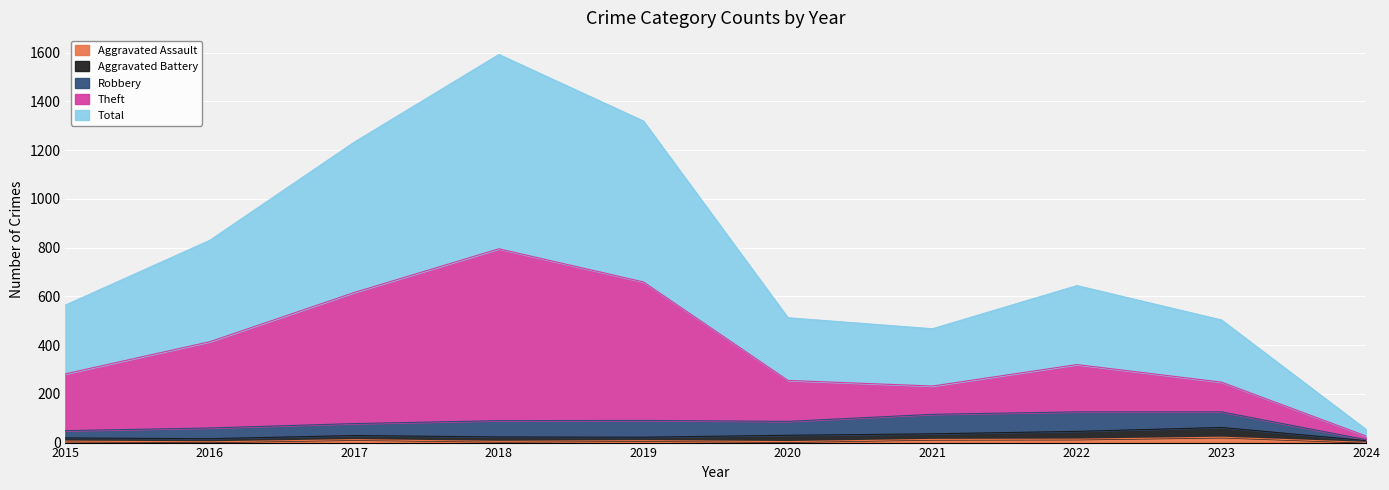

What are all the series names shown in the legend?

Aggravated Assault, Aggravated Battery, Robbery, Theft, Total